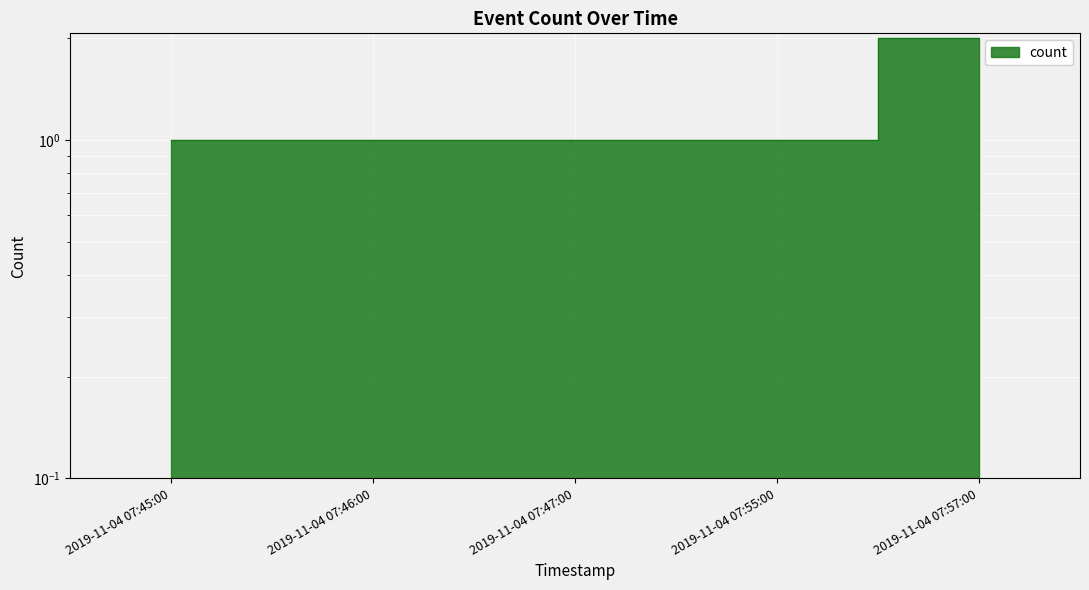

What is the label of the 3rd point from the right?

2019-11-04 07:47:00